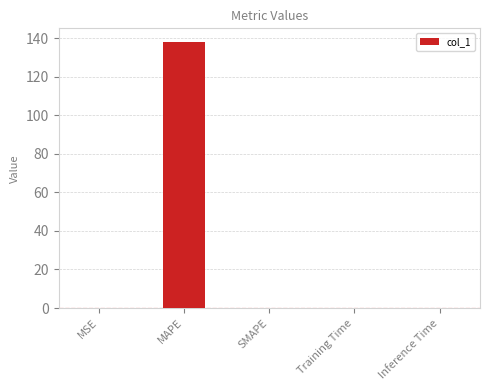

What value does the data have at MSE?

0.1